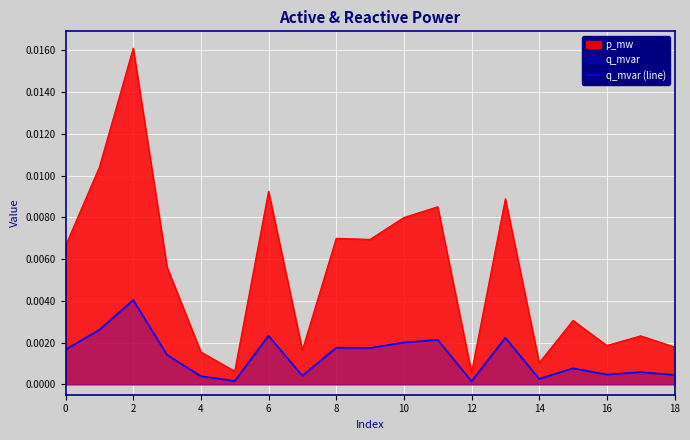

Where is the data nearest to the value 0?

12